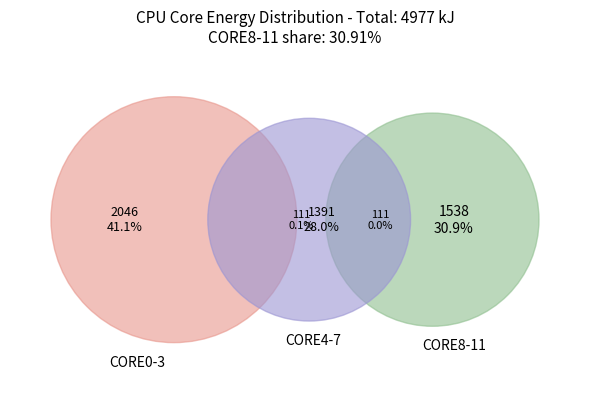

Approximately how many times larger is the value at CORE8 compared to CORE9?

1.0